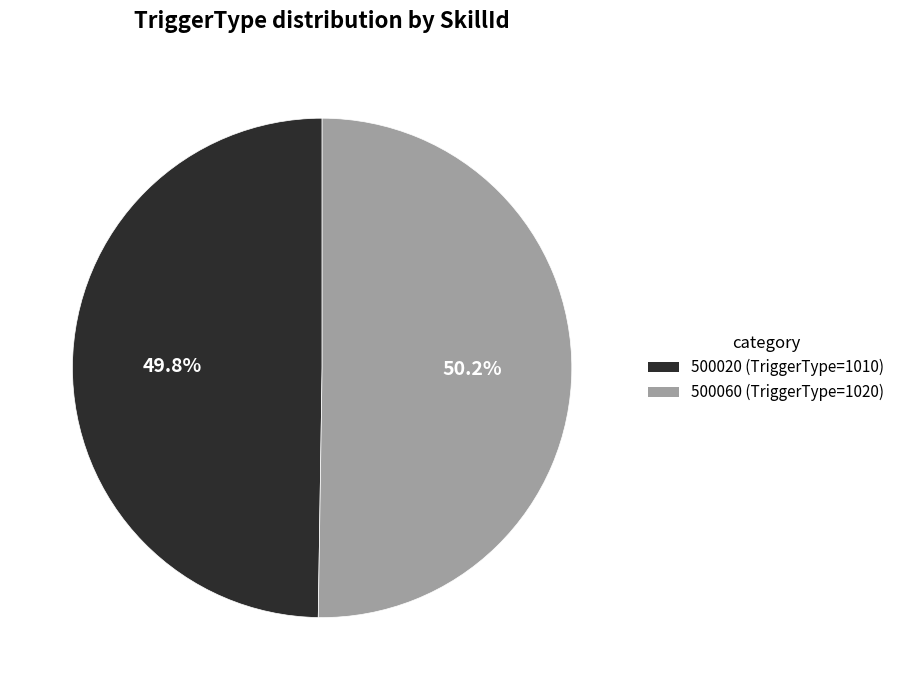

Approximately how many times larger is the value at 500060 compared to 500020?

1.0